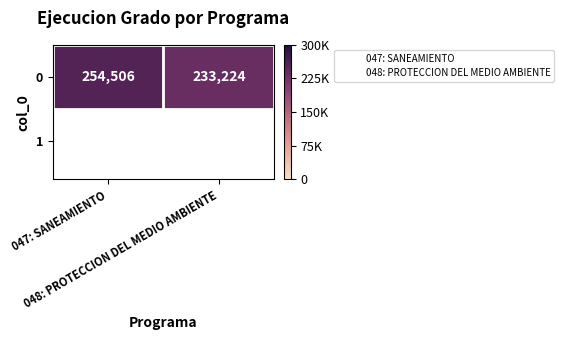

What is the average value?

243865